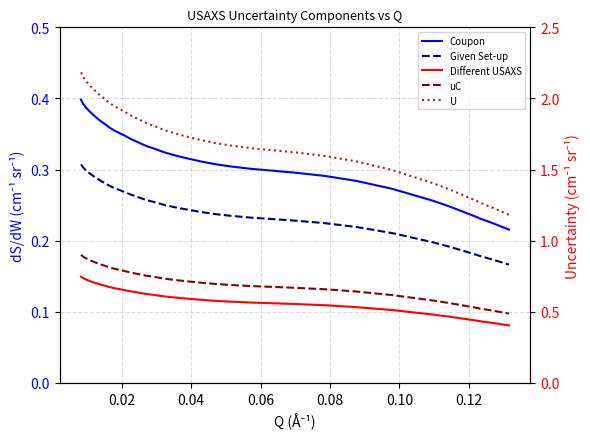

Does the chart have visible grid lines?

Yes